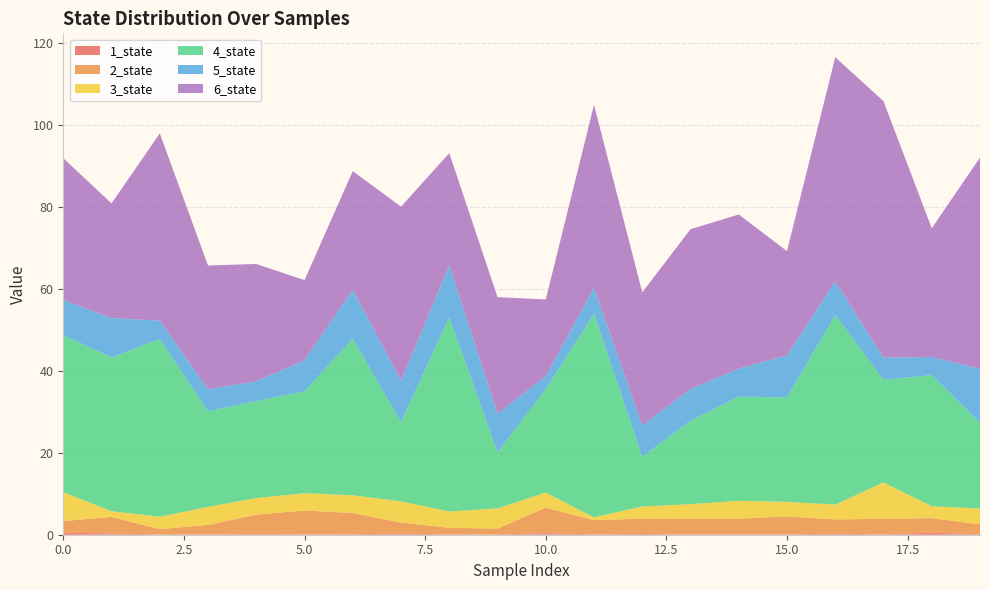

Reading right to left, extract all data points from this chart.

1_state: 0.1	0.5	0.0	0.3	0.1	0.0	0.1	0.2	0.1	0.4	0.1	0.1	0.3	0.1	0.1	0.1	0.1	0.1	0.3	0.5
2_state: 2.4	3.5	3.8	3.5	4.4	3.9	3.9	3.7	3.5	6.3	1.4	1.6	2.7	5.2	5.8	4.8	2.3	1.3	4.1	2.8
3_state: 3.9	2.9	8.9	3.6	3.6	4.4	3.5	3.0	0.7	3.7	4.9	4.0	5.2	4.3	4.2	4.1	4.4	3.0	1.4	7.0
4_state: 20.9	32.0	25.0	46.3	25.5	25.4	20.4	12.1	49.7	25.3	13.7	47.4	19.3	38.2	24.9	23.7	23.3	43.4	37.5	38.3
5_state: 13.2	4.4	5.4	8.3	10.3	6.8	7.7	7.7	6.4	3.2	9.4	12.7	10.1	12.0	7.6	4.9	5.4	4.5	9.6	8.6
6_state: 51.6	31.4	62.6	54.7	25.4	37.6	39.0	32.5	44.7	18.7	28.5	27.4	42.5	28.9	19.6	28.6	30.2	45.7	28.0	34.6